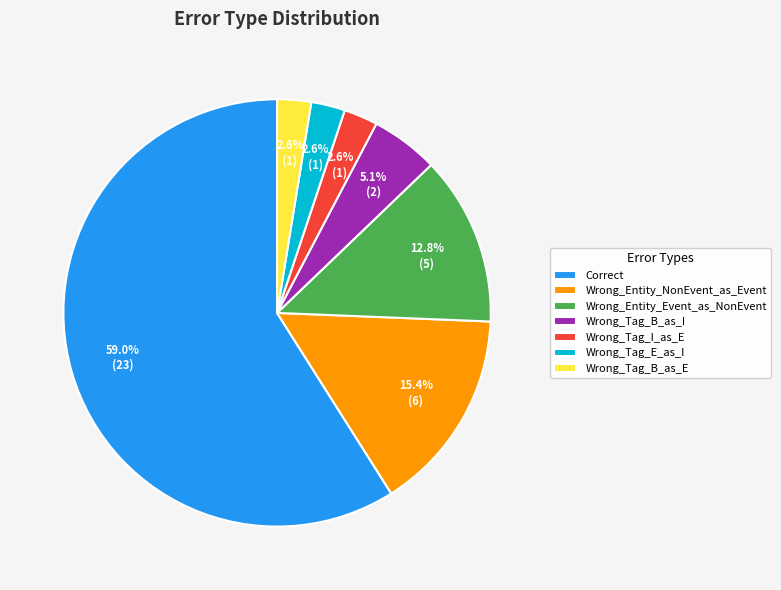

Which slice is the largest?

Correct